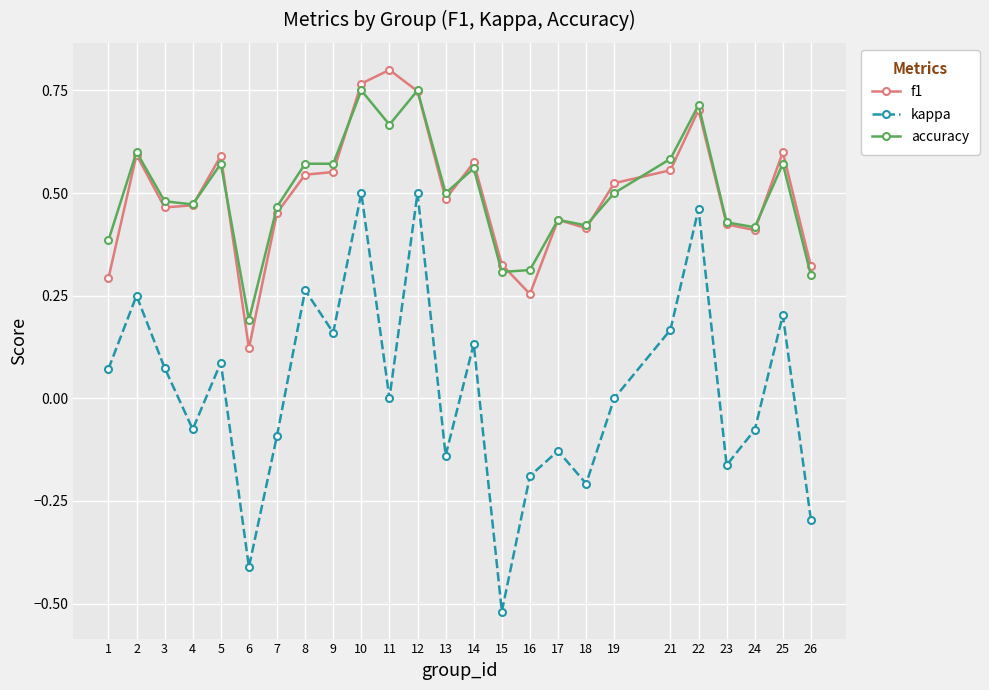

Which series has the widest spread of values?

kappa